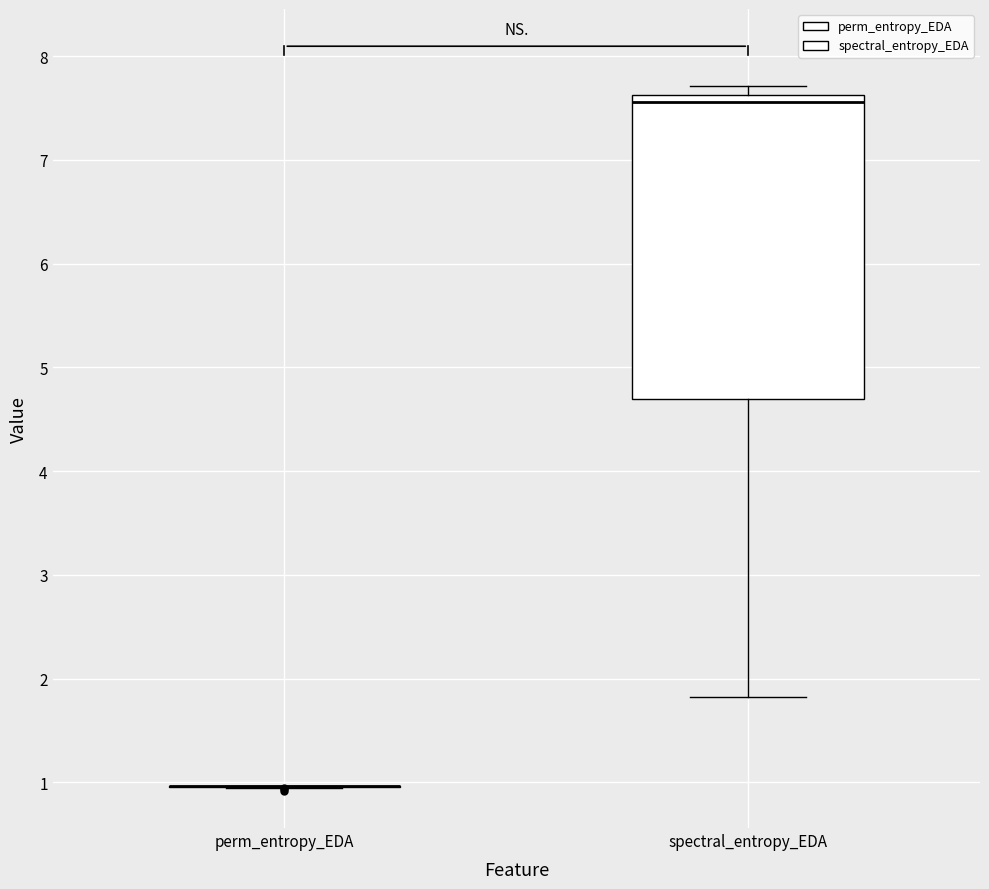

Reading left to right, transcribe this box plot: for each box, give where its median line is, the range the box spans, and where its two whiskers end, as read against the y-axis. The values are not printed on the chart, so give them approximately, as read against the axis.

perm_entropy_EDA: box collapsed to a line at 1.0, whiskers 1.0 to 1.0
spectral_entropy_EDA: median 7.6 (just below the box's upper edge), box 4.7 to 7.6, whiskers 1.8 to 7.7